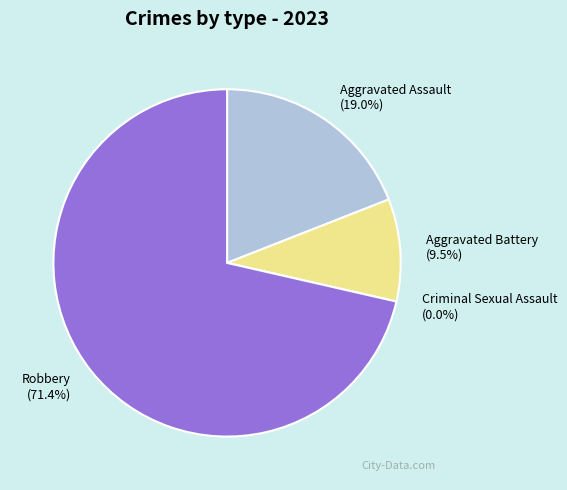

What percentage do Robbery and Aggravated Assault together represent?

90.5%